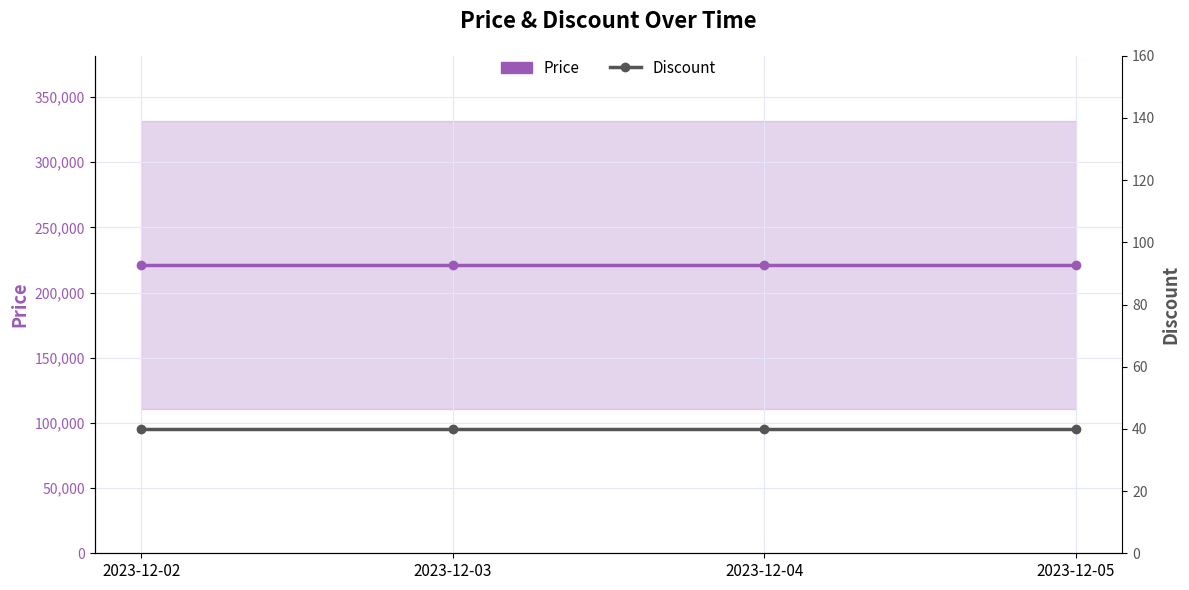

List the series in order of their overall mean, highest first.

Price, Discount